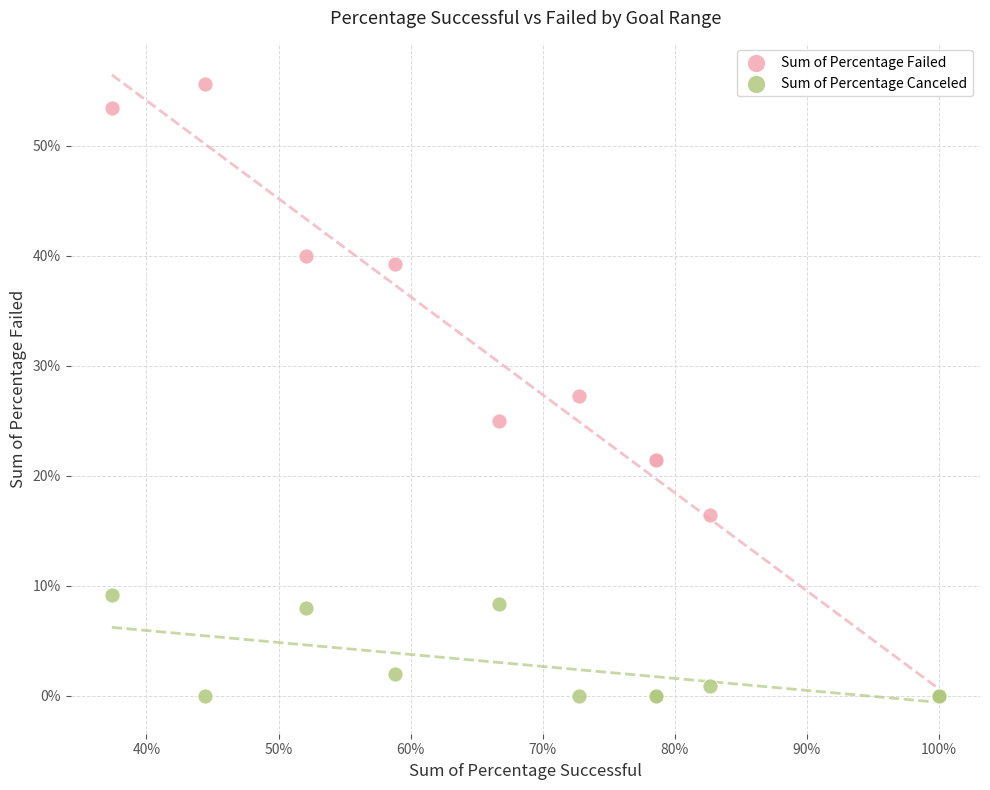

Which series has the widest spread of Y values?

Sum of Percentage Failed